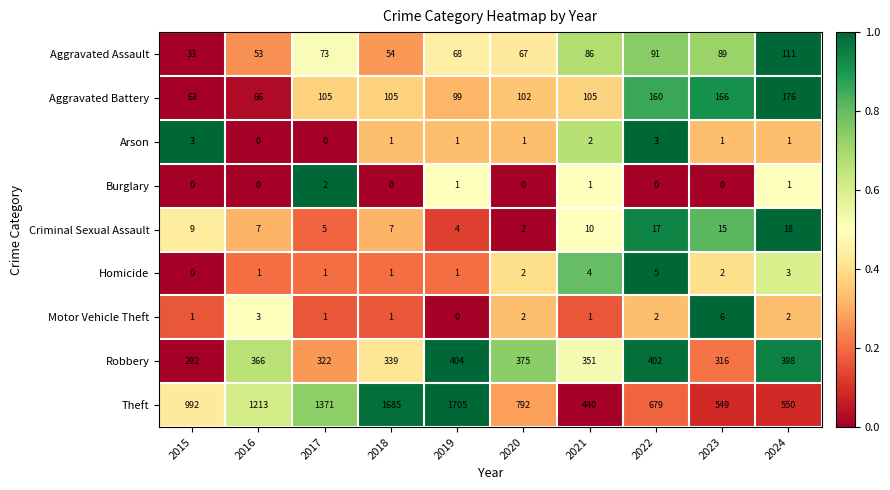

What is the approximate value of Motor Vehicle Theft at 2016?

3